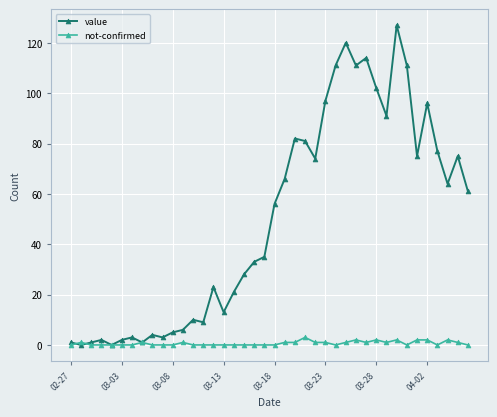

Which series has the largest total across all categories?

value